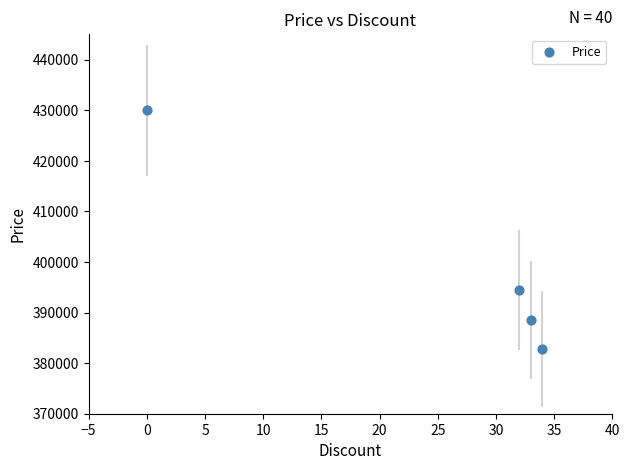

What is the average X value?

25